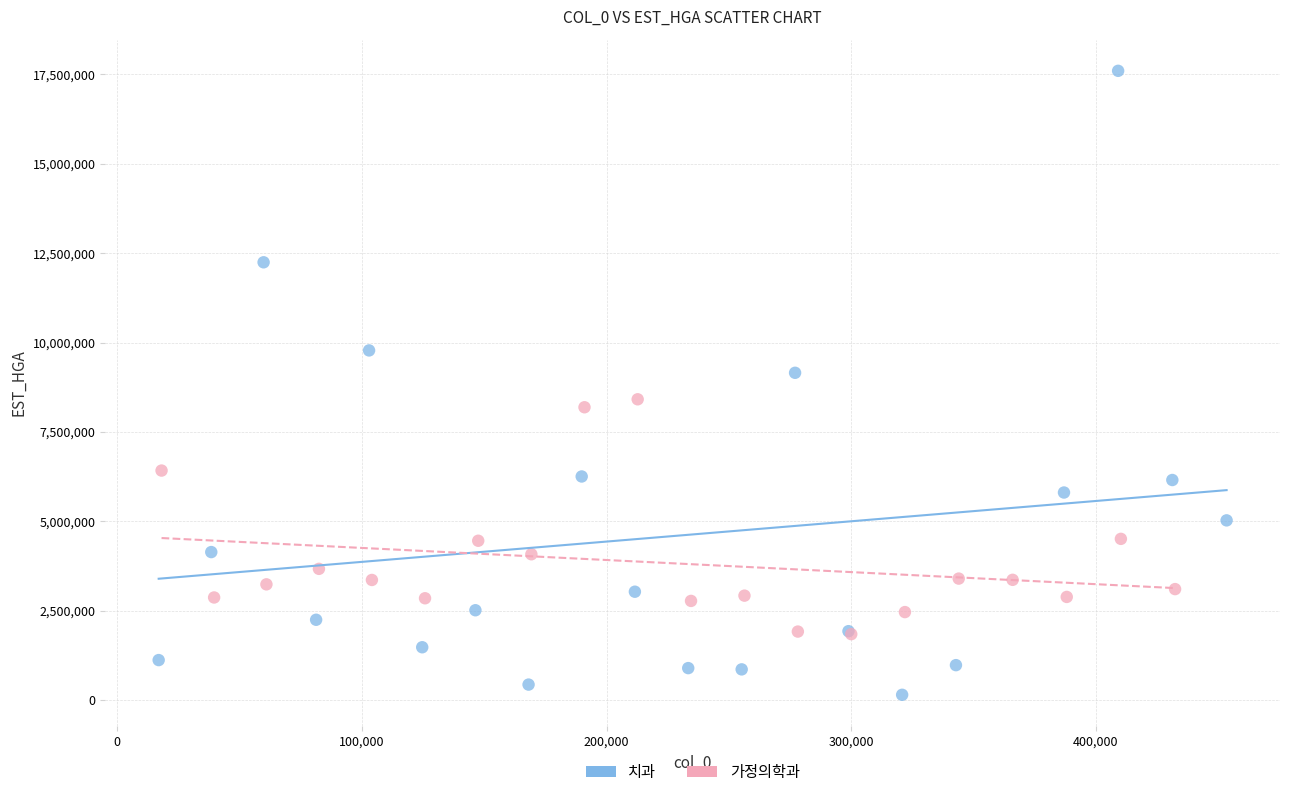

Which series reaches the maximum Y coordinate?

치과